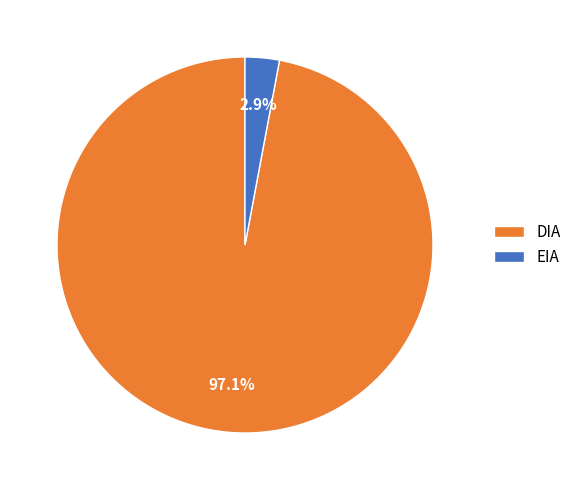

What percentage is the DIA slice, to the nearest percent?

97%